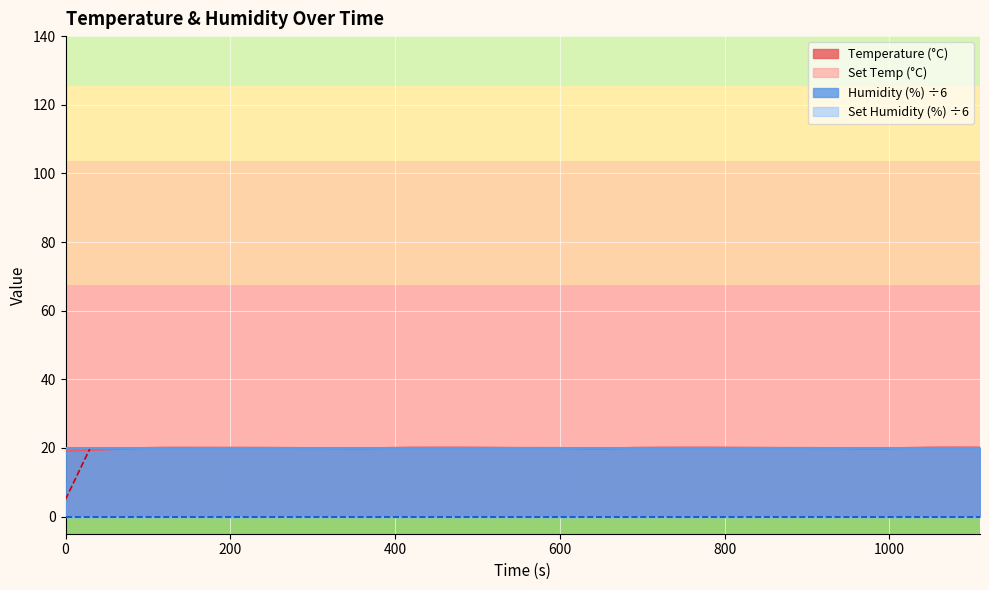

Does the chart display data point markers on the line(s)?

No